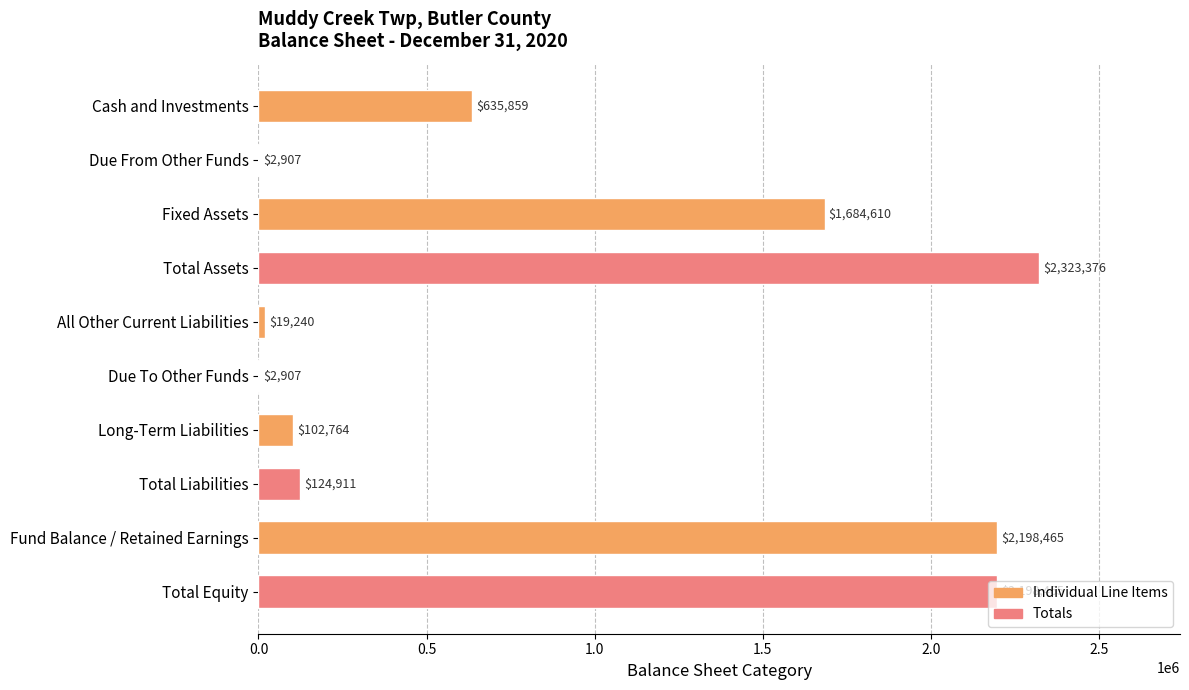

The chart shows a value of 635859 at Cash and Investments. True or false?

True